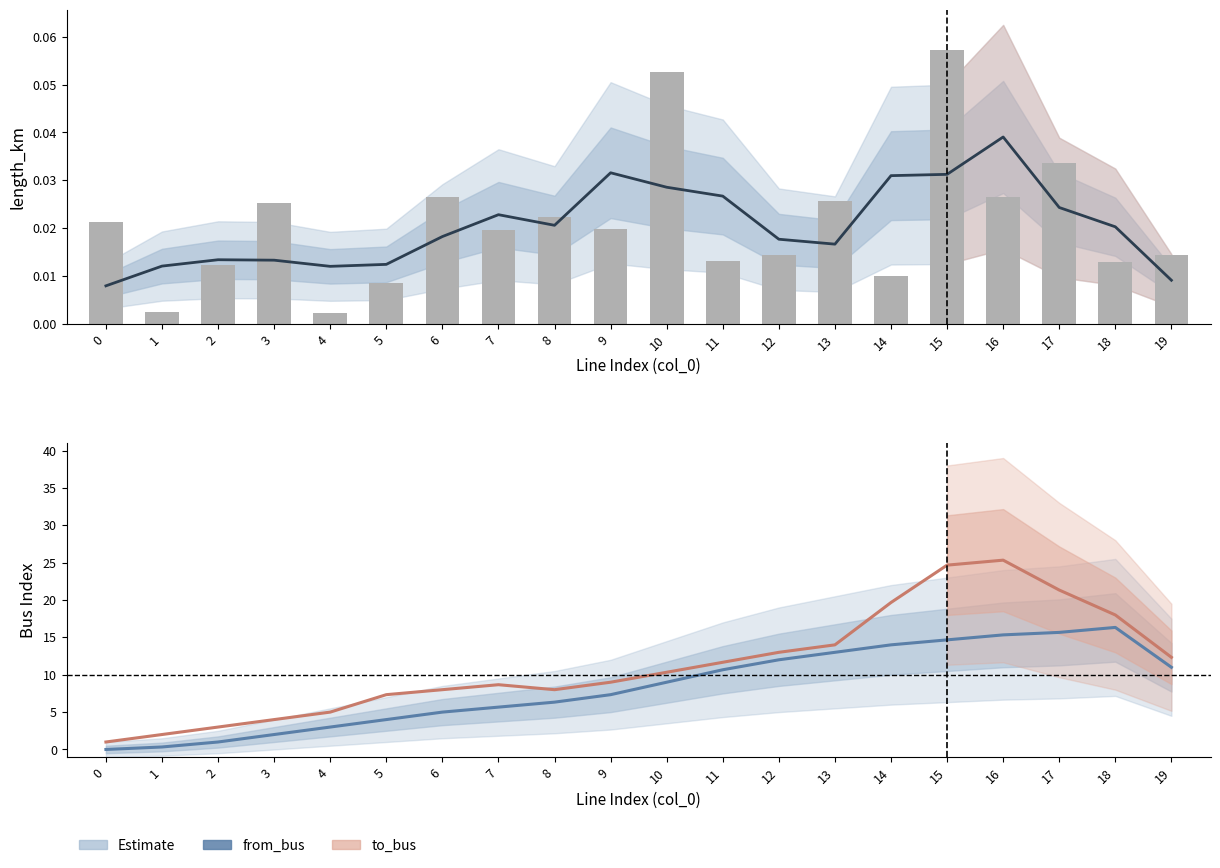

What is the sum of all length_km values?

0.4